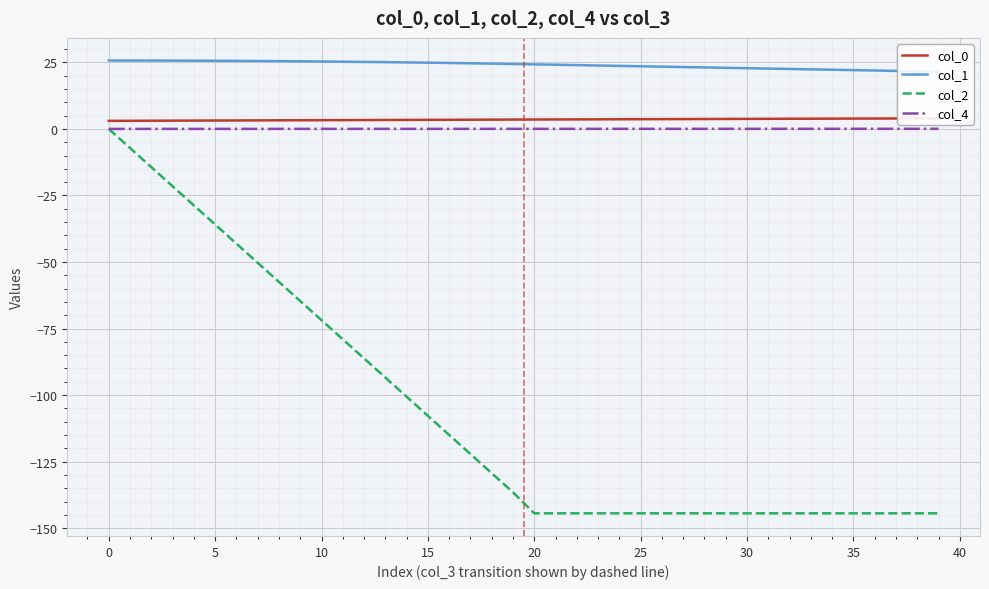

At how many categories does at least one series exceed -93?

40